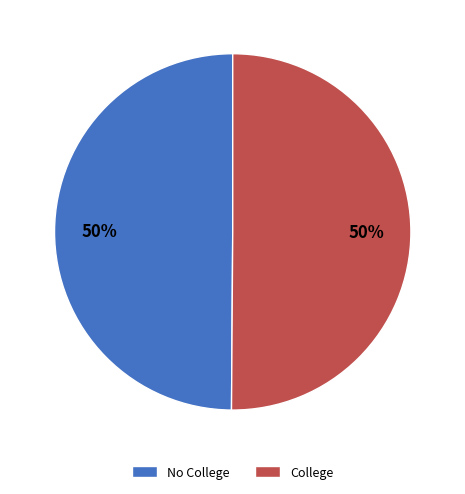

What percentage is the No College slice, to the nearest percent?

50%